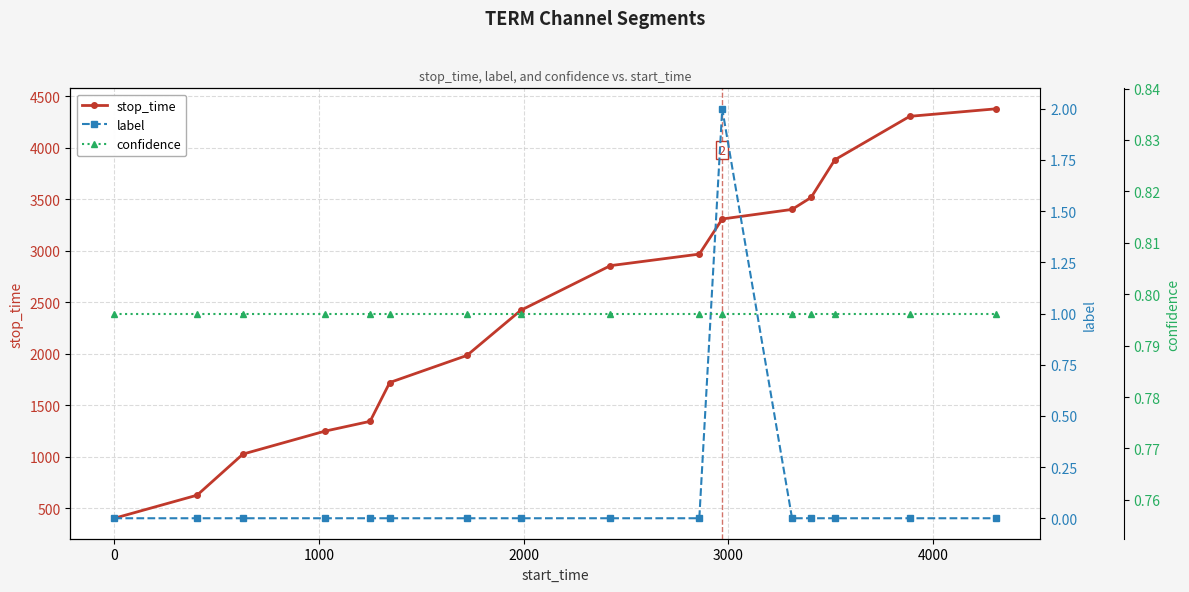

What is the value of the stop_time point at the 2nd from the left?

628